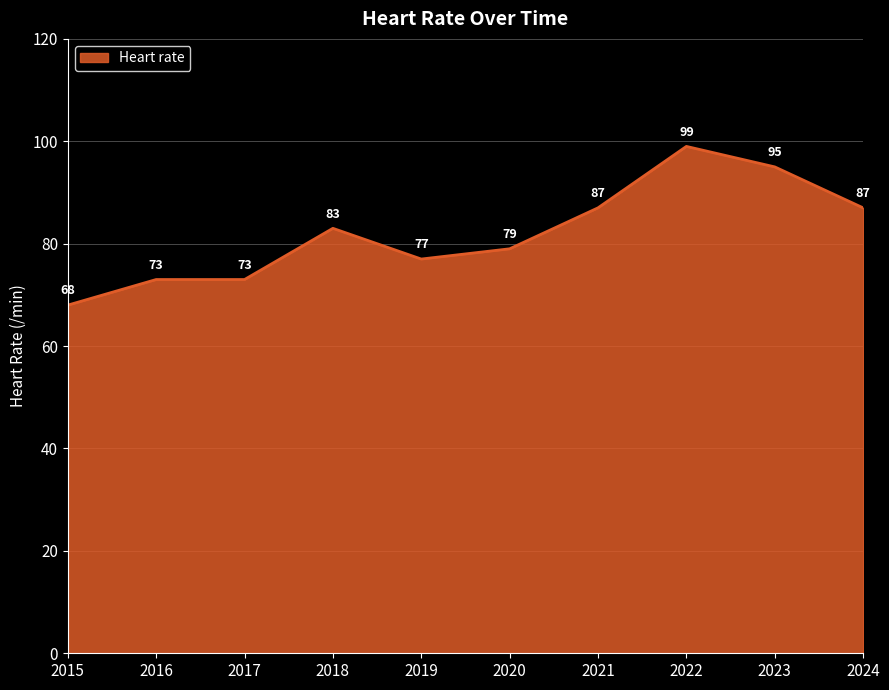

What is the greatest value displayed?

99